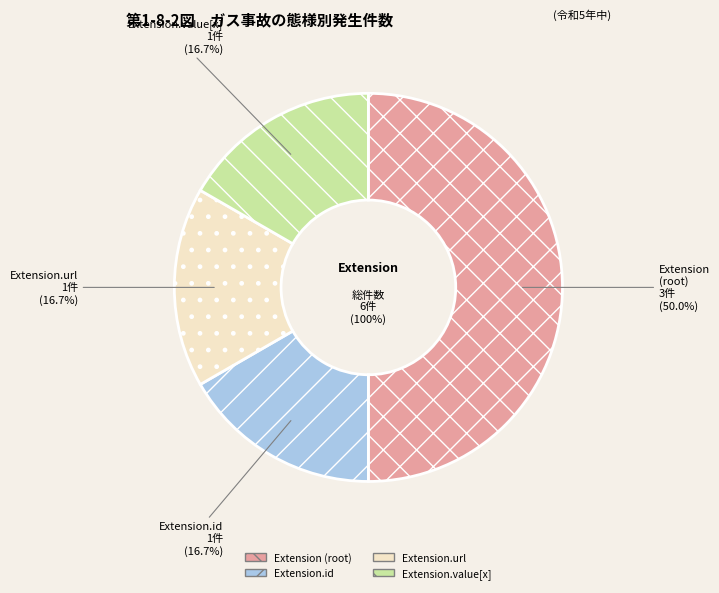

What percentage is NOT represented by Extension?

100.0%